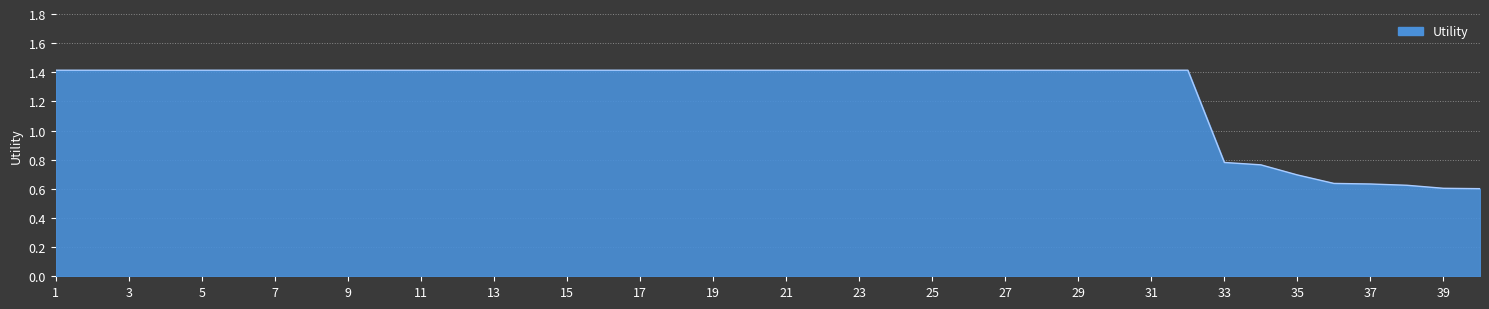

What is the greatest value displayed?

1.4